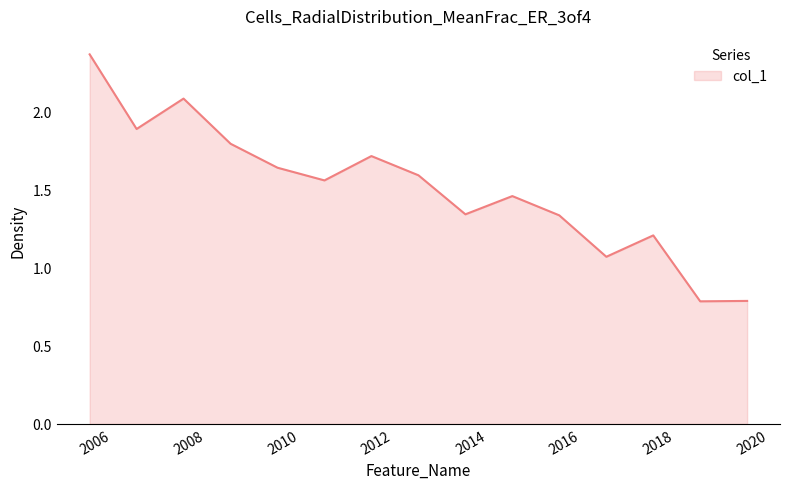

How many lines are shown in the chart?

1